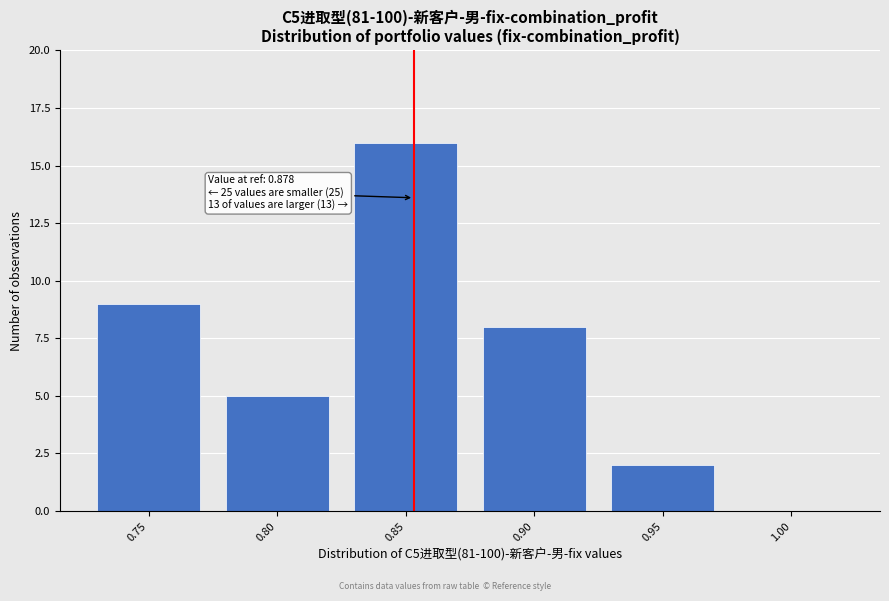

Reading left to right, list all the values displayed in this chart.

0.75=9	0.80=5	0.85=16	0.90=8	0.95=2	1.00=0